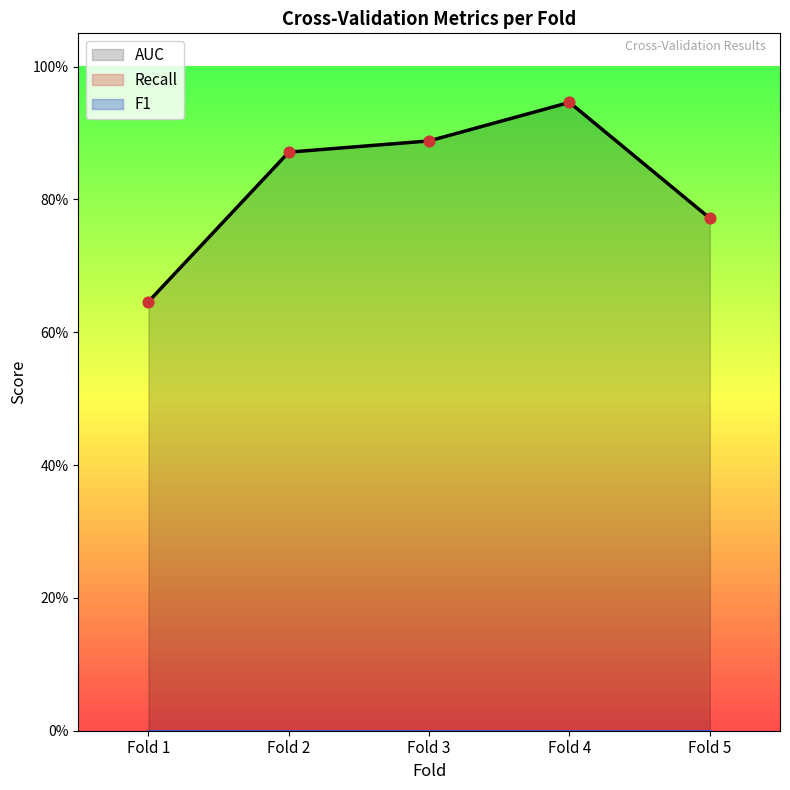

What are all the series names shown in the legend?

AUC, Recall, F1